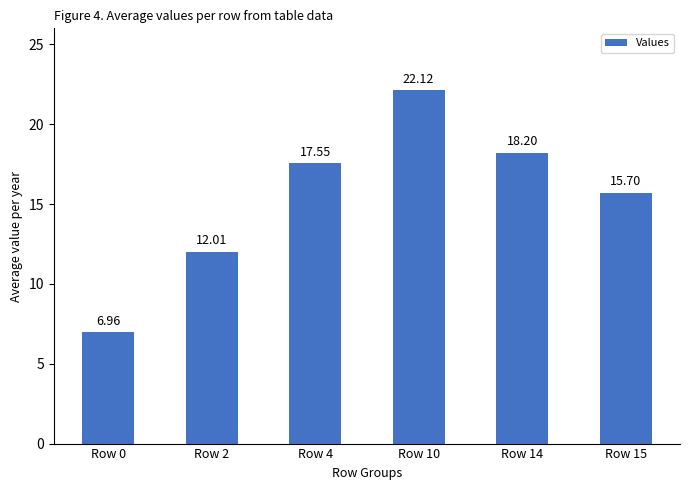

Which has a higher value, Row 0 or Row 15?

Row 15